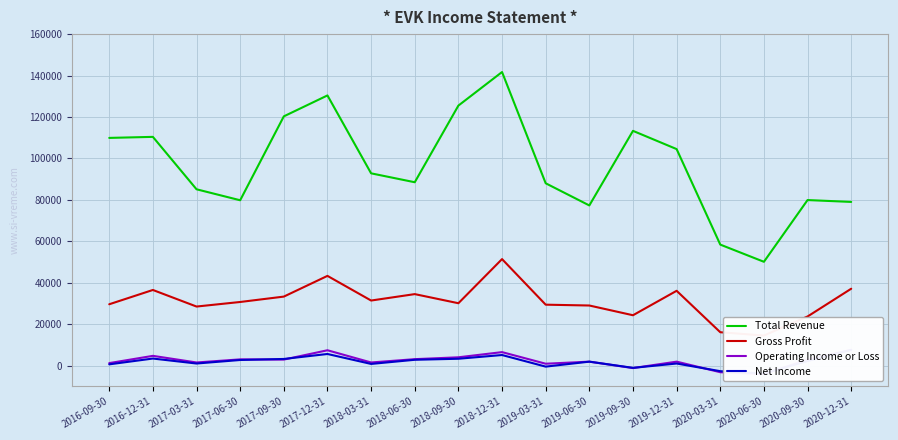

The value of Net Income at 2020-03-31 is -806. True or false?

False